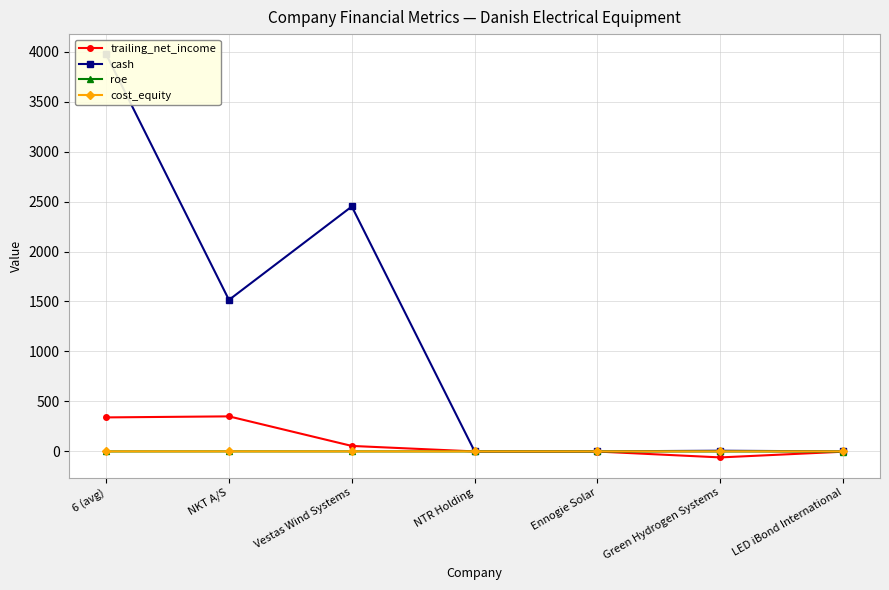

What is the sum of all roe values?

-2.8